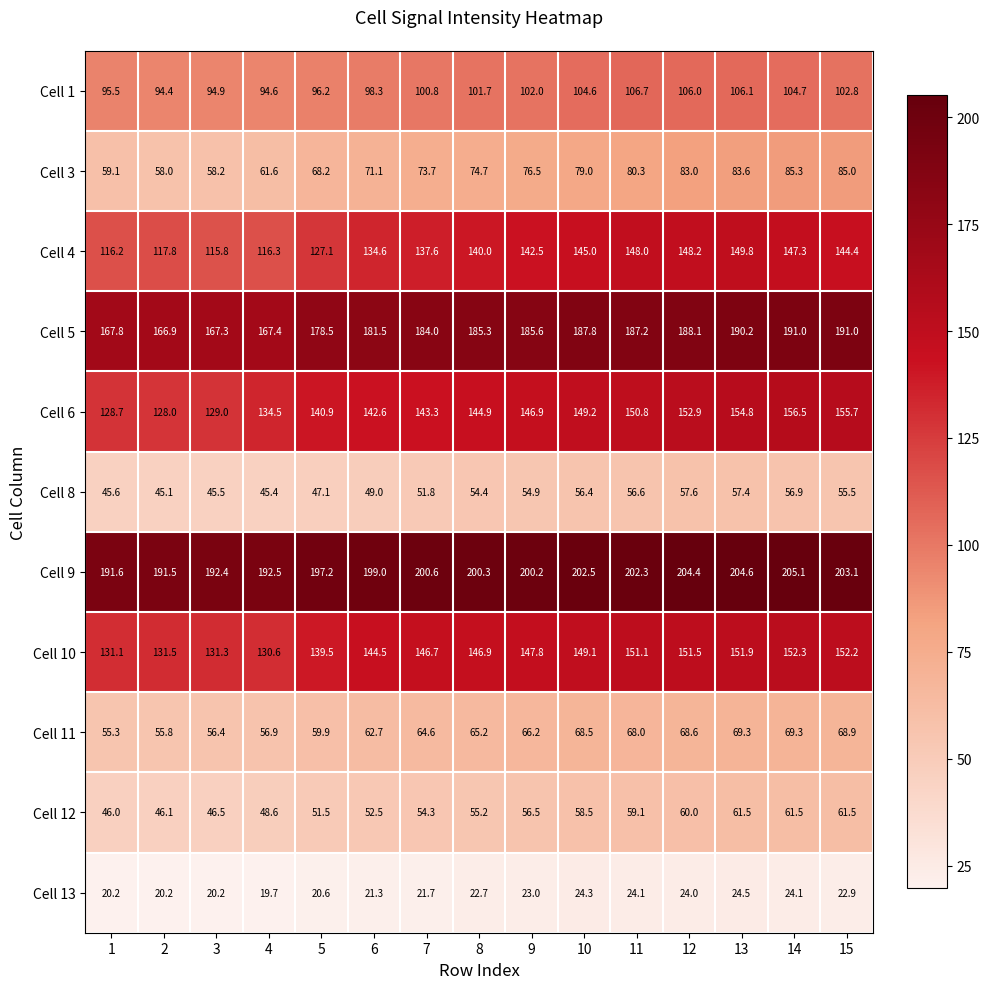

At which category does the chart reach its peak across all series?

14